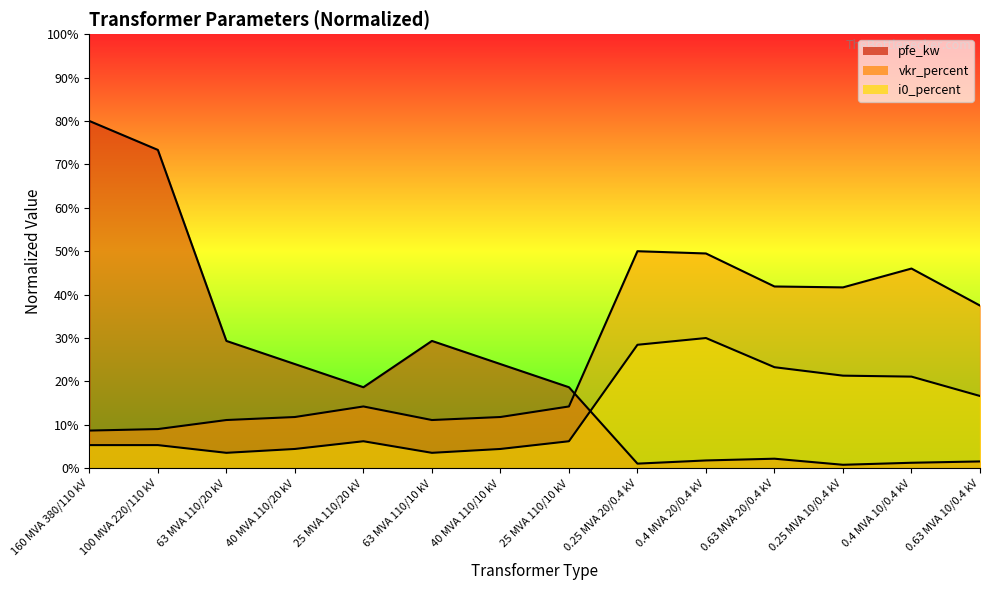

What is the difference between the pfe_kw values at 0.4 MVA 10/0.4 kV and 25 MVA 110/20 kV?

17.4